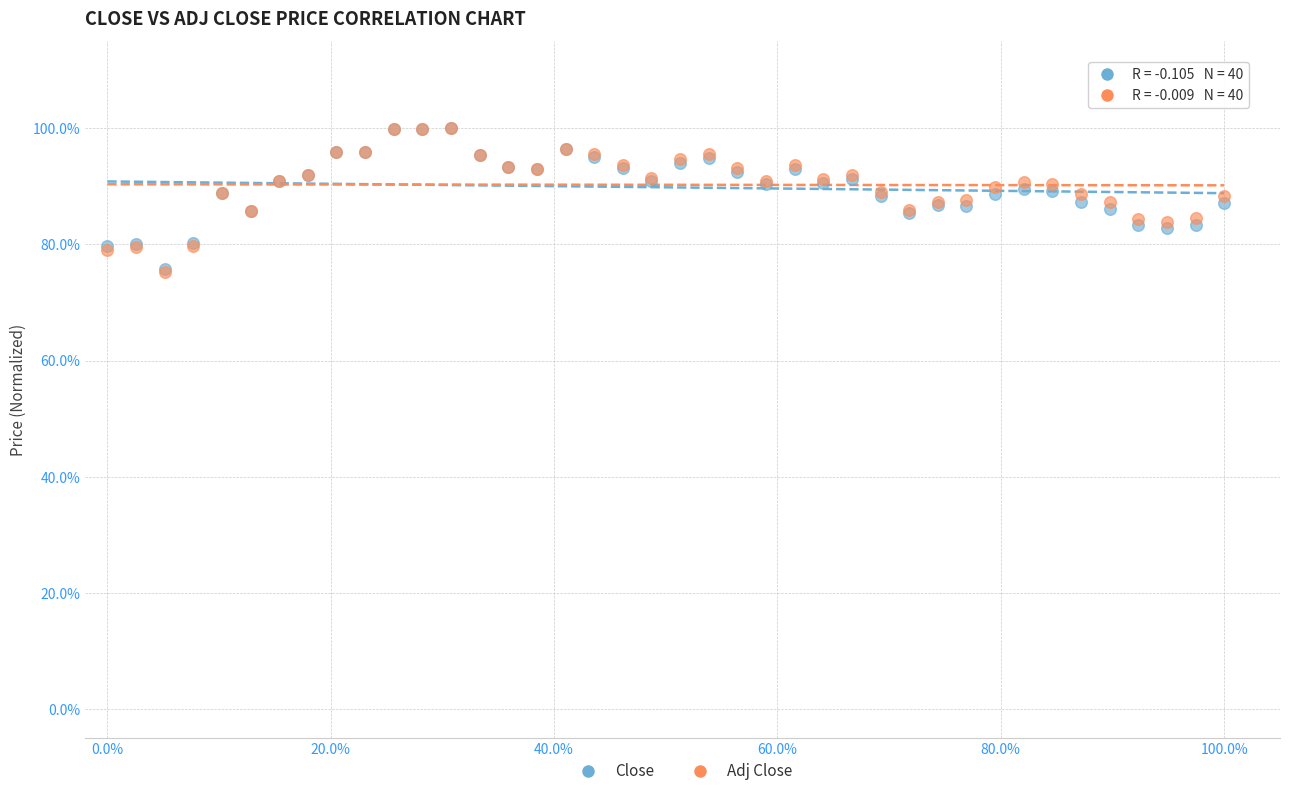

Which series has the largest Y range (max minus min)?

Adj Close